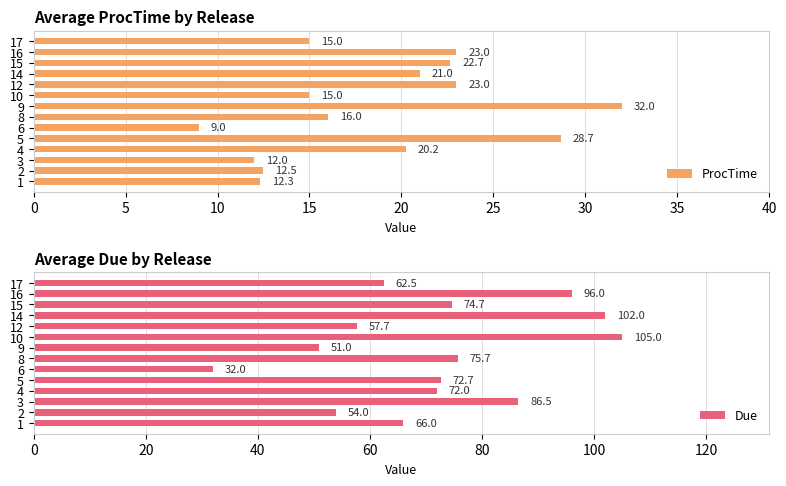

Rank the series by their average value, from highest to lowest.

Due, ProcTime